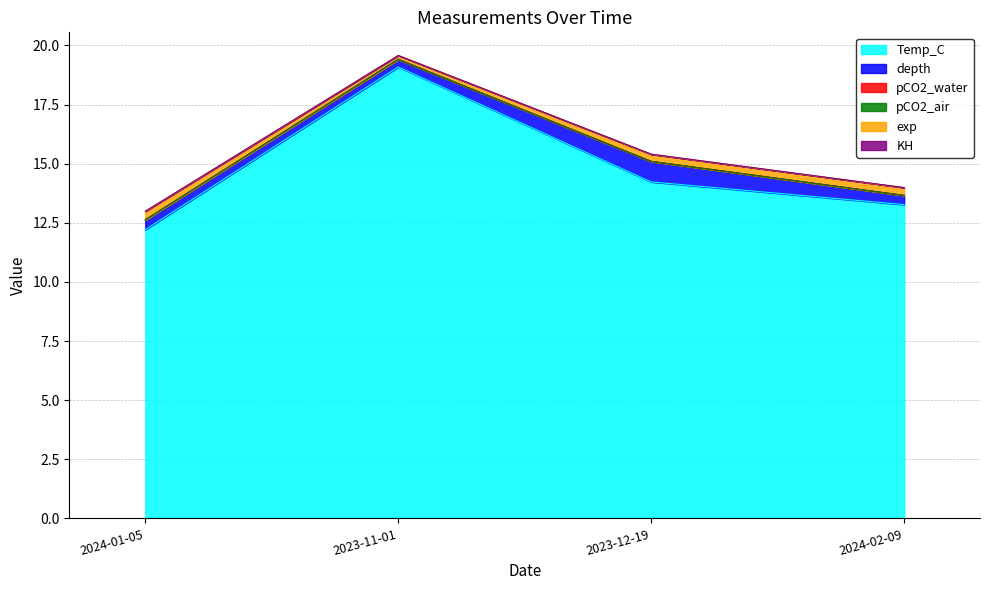

At which category does the chart reach its minimum across all series?

2024-01-05